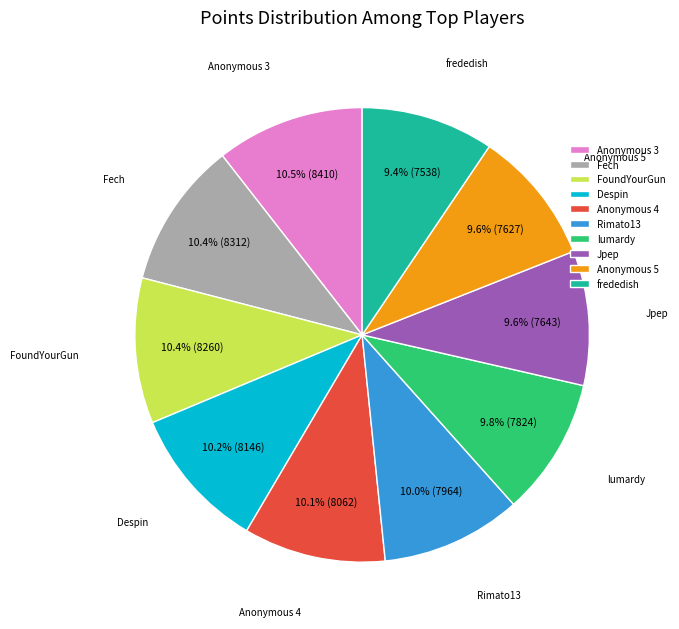

Combined, do Jpep and Fech account for over 50%?

No